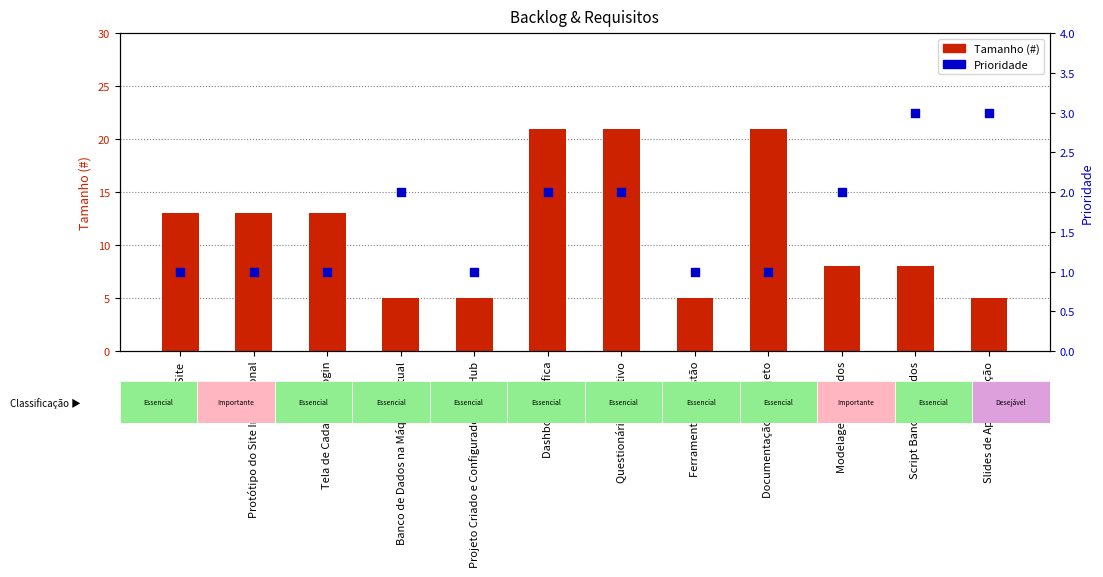

Is the value of Tamanho (#) at Protótipo do Site Institucional greater than the value of Prioridade at Tela de Cadastro e Login?

Yes